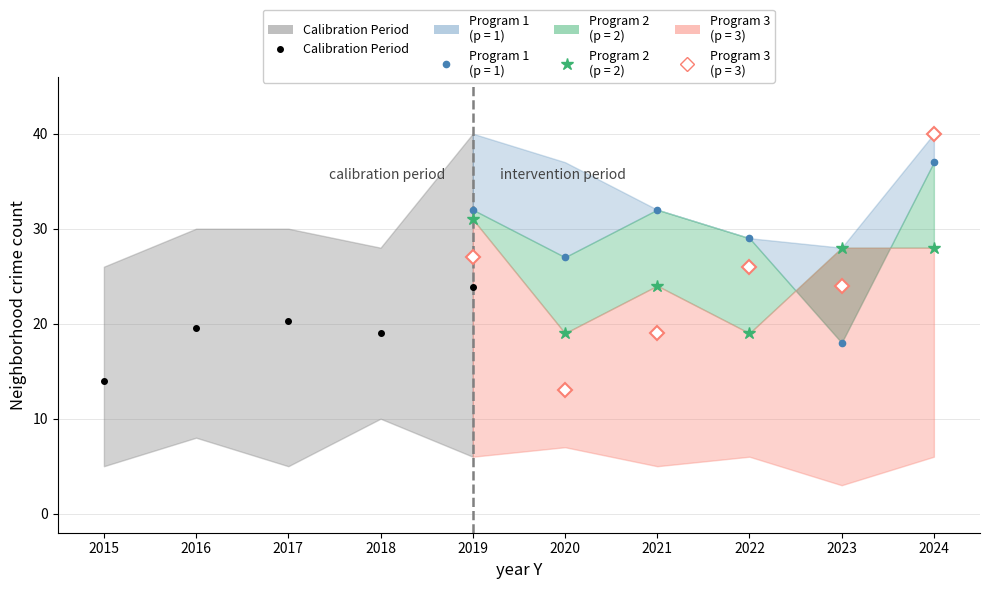

Reading right to left, extract all data points from this chart.

2019=23.8	2018=19.0	2017=20.3	2016=19.5	2015=14.0